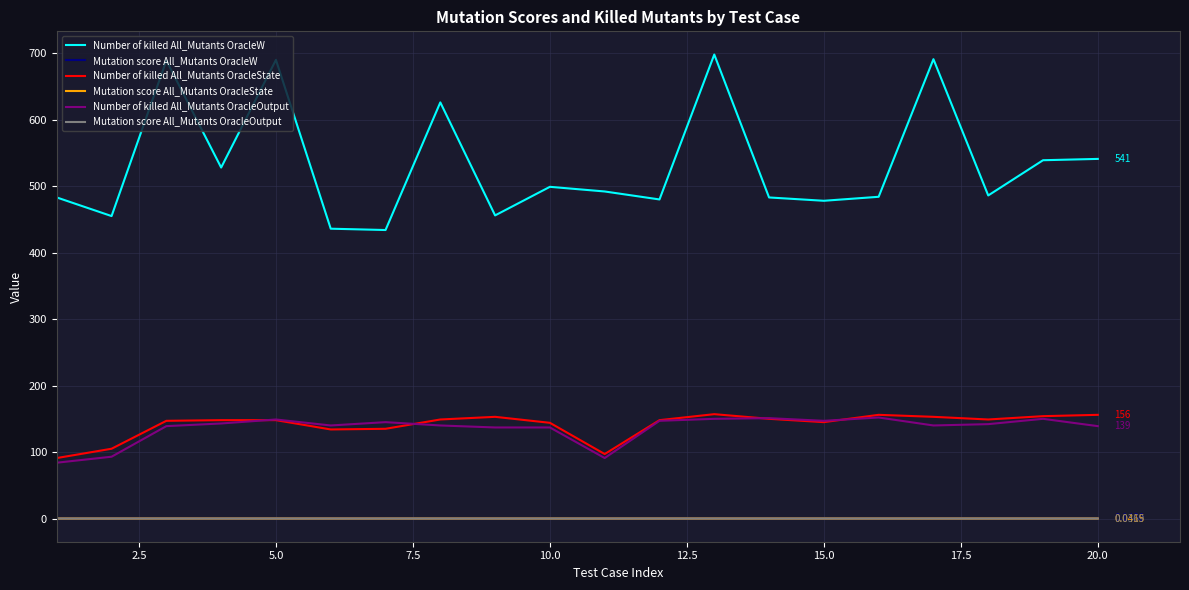

Which series has the largest total across all categories?

Number of killed All_Mutants OracleW